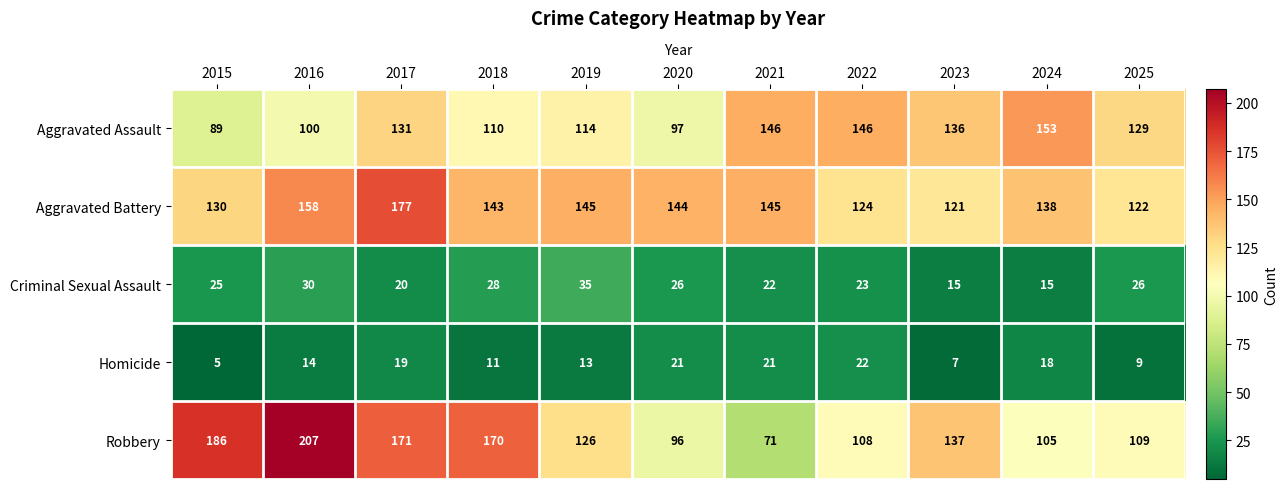

What is the minimum value shown in the chart?

5